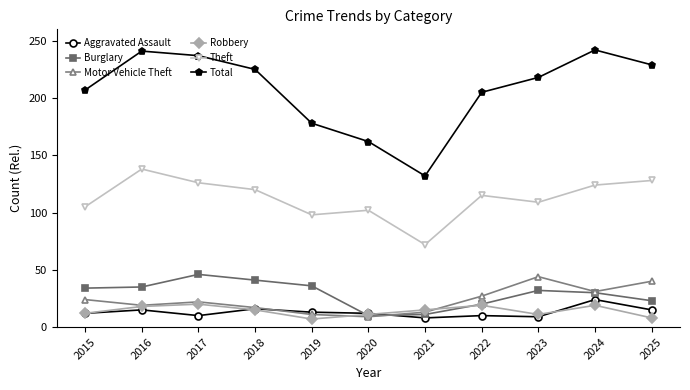

Where is Total nearest to the value 187?

2019